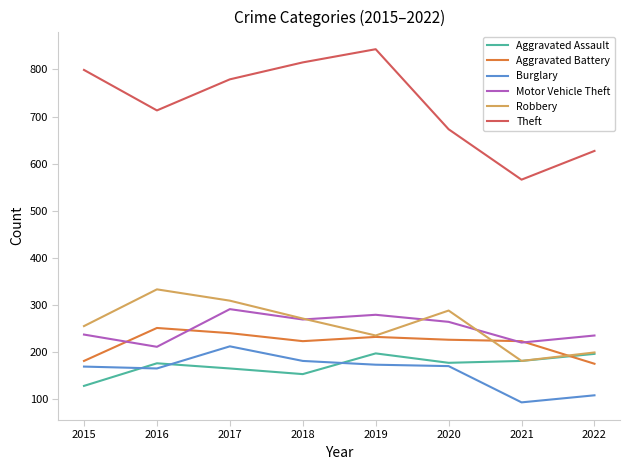

What value does the Theft series have at 2015, to the nearest 10?

800